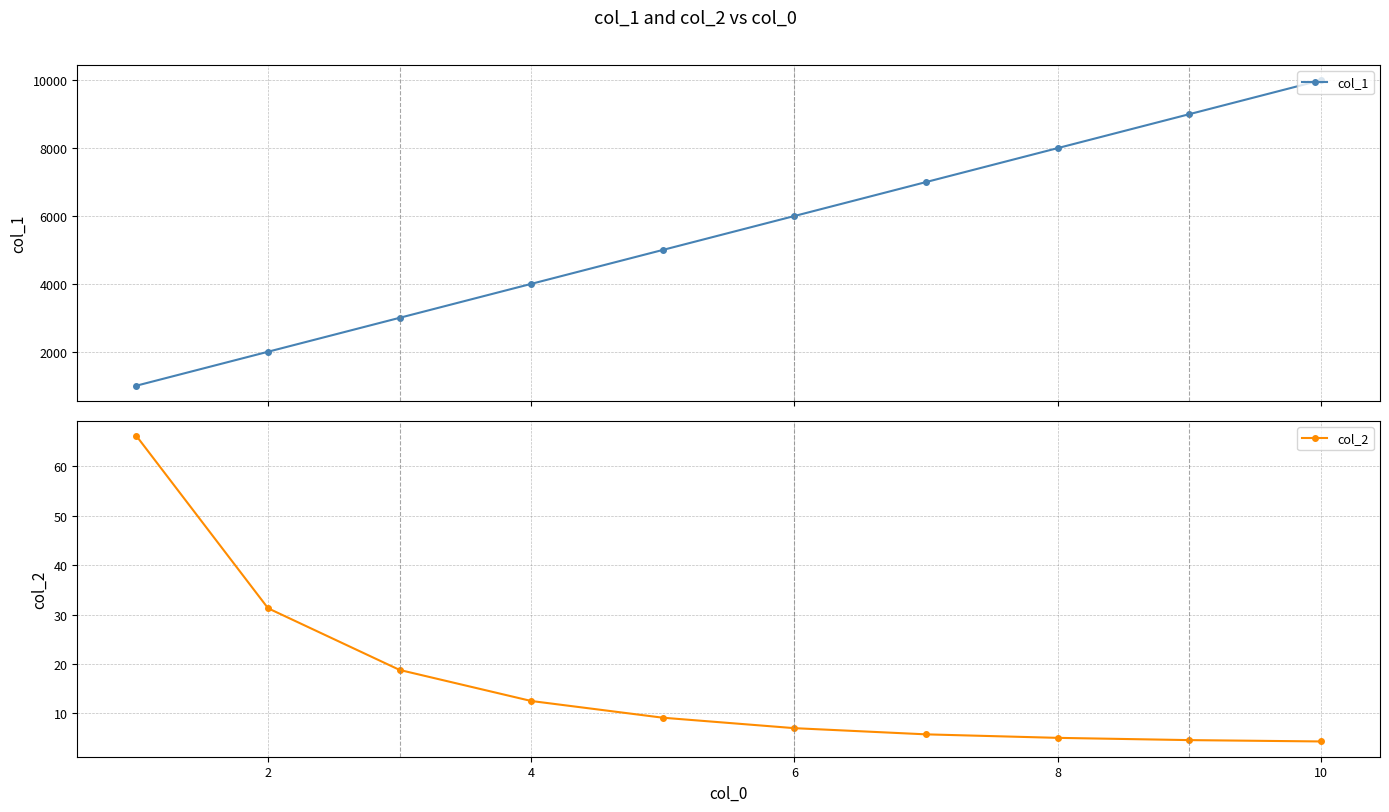

How many data points does each series have?

10